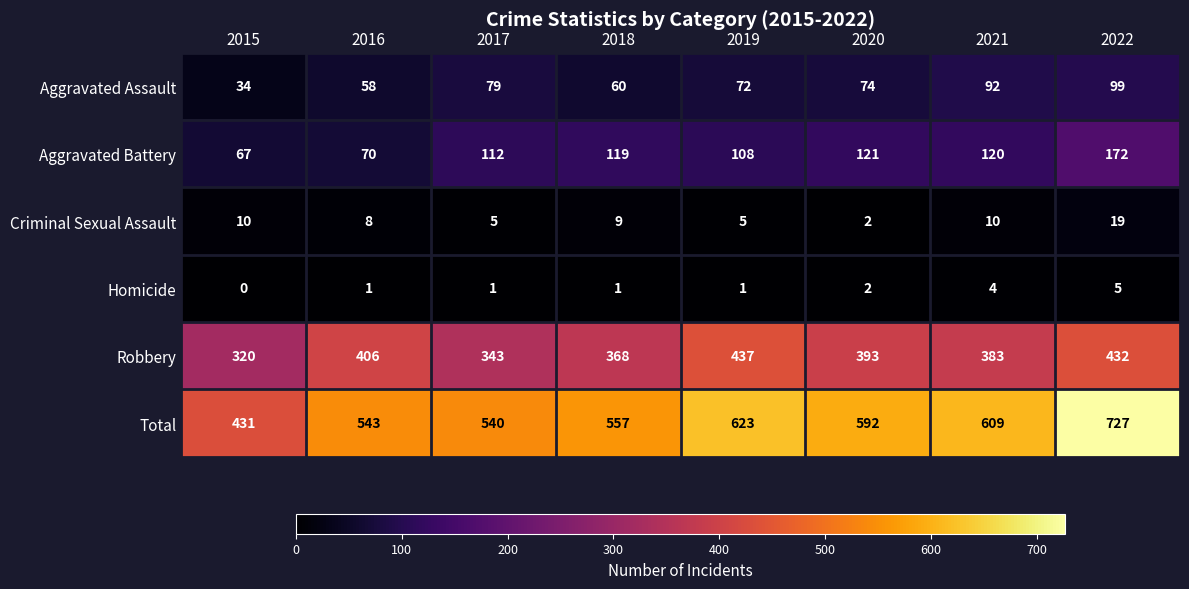

What is the total value across all series at 2020?

1184